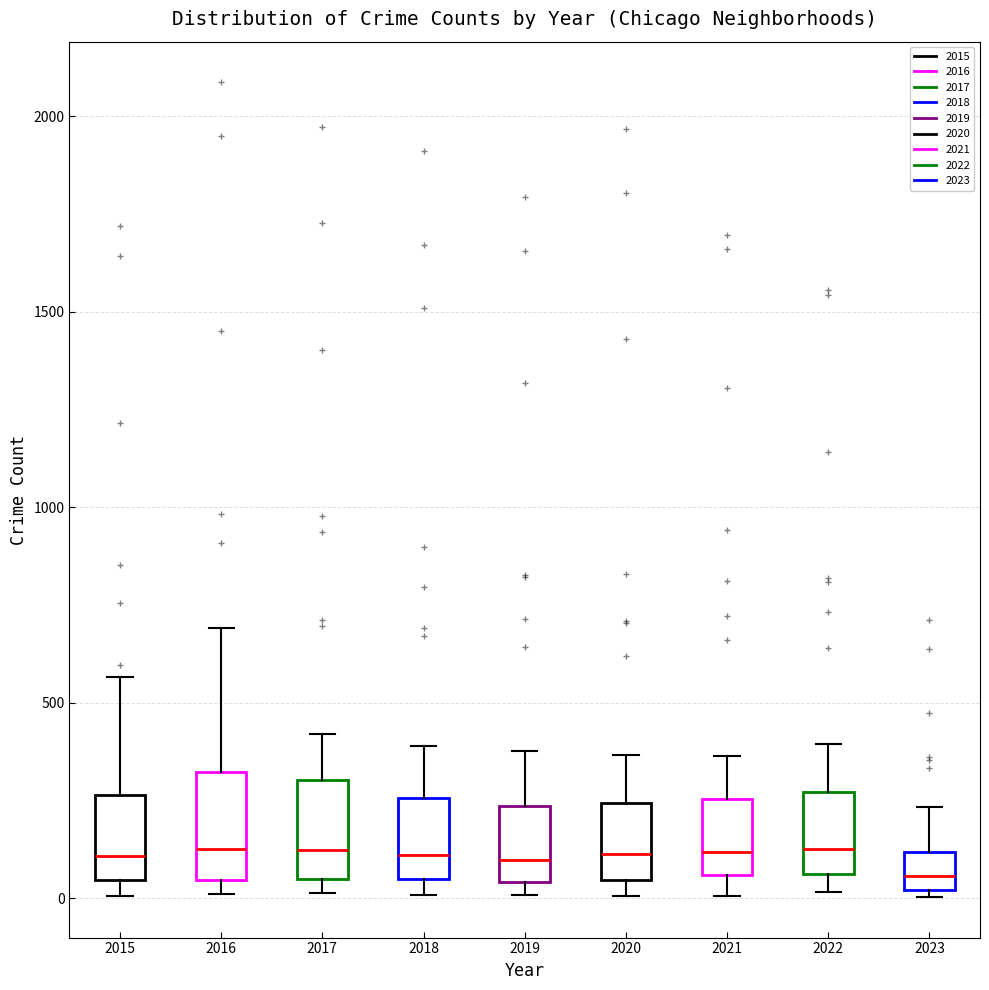

Reading left to right, read every box against the y-axis: the position of its median line, the range the box covers, and the ends of its whiskers. The values are not printed on the chart, so give them approximately, as read against the axis.

2015: median 100, box 50 to 250, whiskers 0 to 550
2016: median 150, box 50 to 300, whiskers 0 to 700
2017: median 100, box 50 to 300, whiskers 0 to 400
2018: median 100, box 50 to 250, whiskers 0 to 400
2019: median 100, box 50 to 250, whiskers 0 to 400
2020: median 100, box 50 to 250, whiskers 0 to 350
2021: median 100, box 50 to 250, whiskers 0 to 350
2022: median 150, box 50 to 250, whiskers 0 to 400
2023: median 50, box 0 to 100, whiskers 0 (just below the box's lower edge) to 250